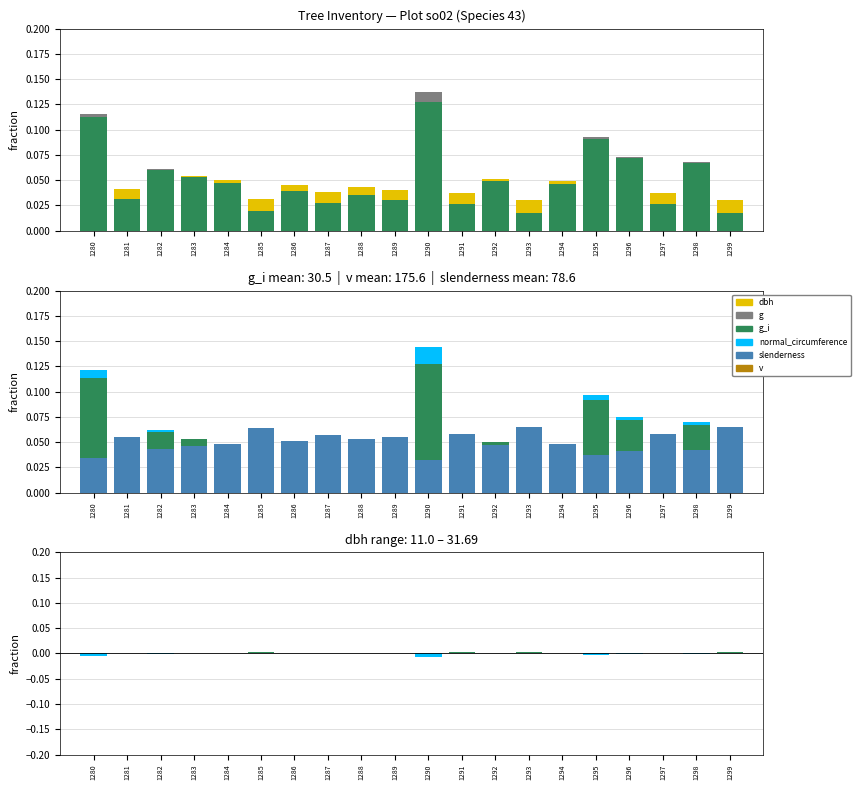

What is the sum of the v values at 1298 and 1295?

0.2